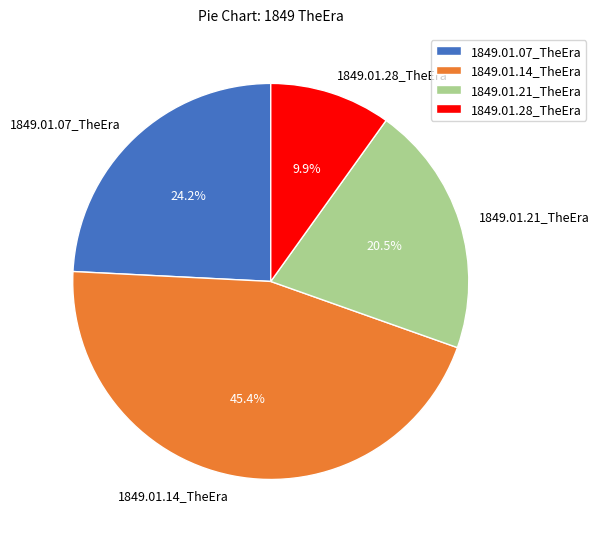

To the nearest percent, what percentage of the pie is 1849.01.14_TheEra?

45%